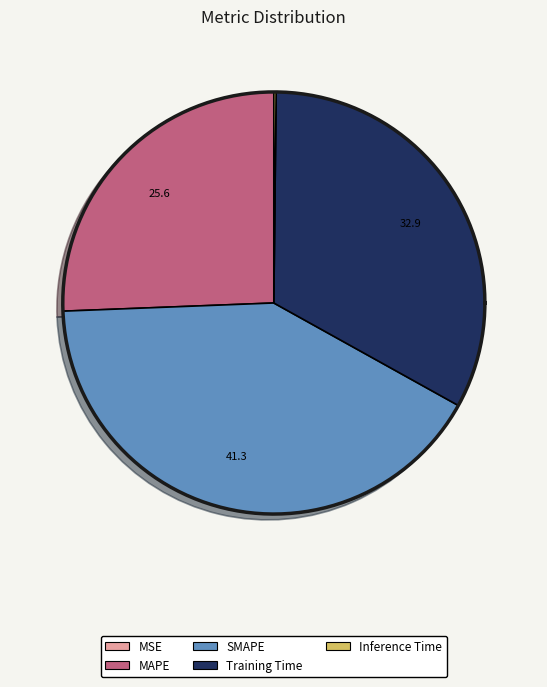

The SMAPE slice represents 41% of the pie. True or false?

True